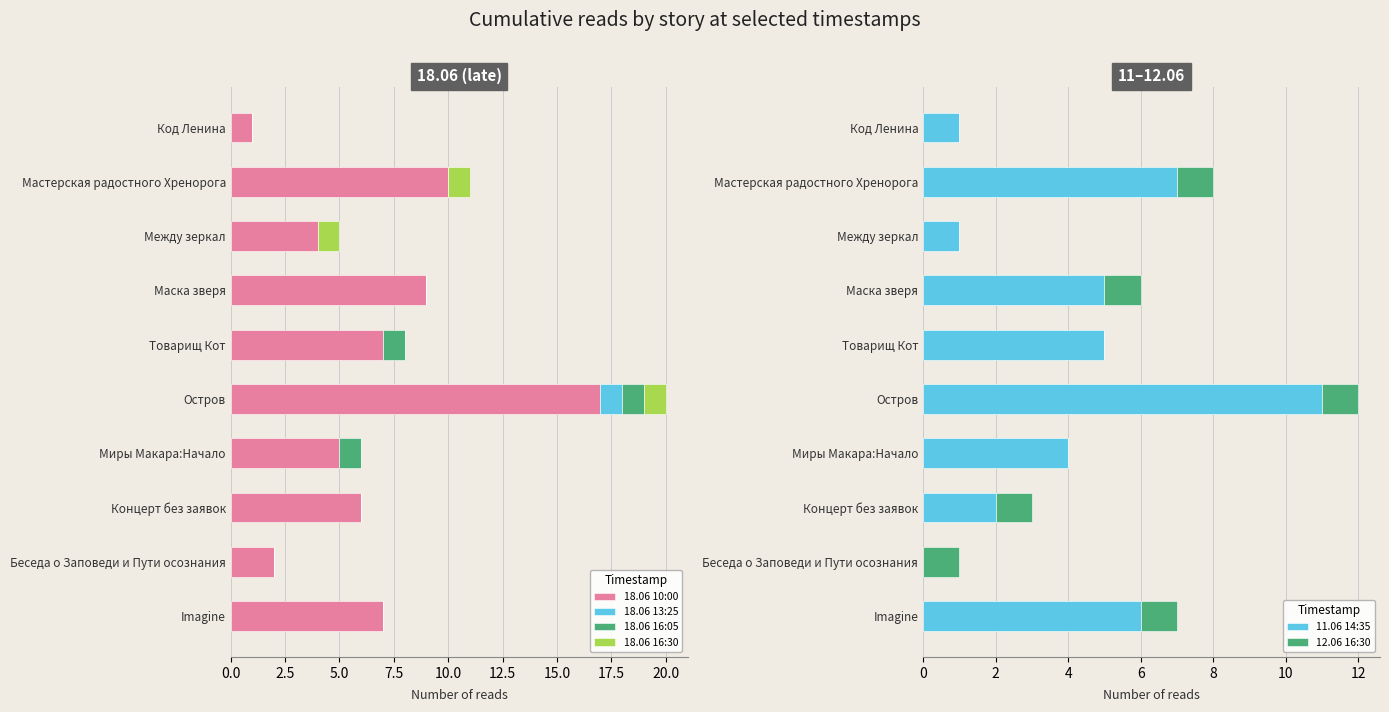

How many distinct data groups are displayed?

6